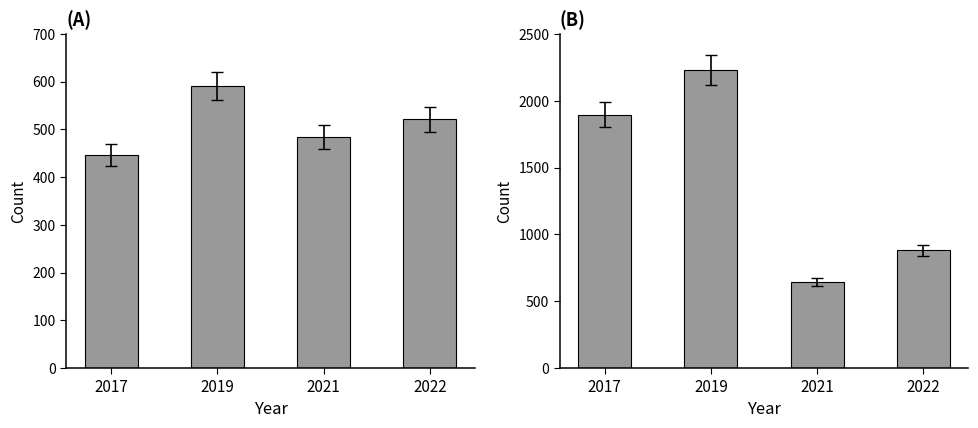

List the series in order of their peak value, highest first.

Theft, Robbery